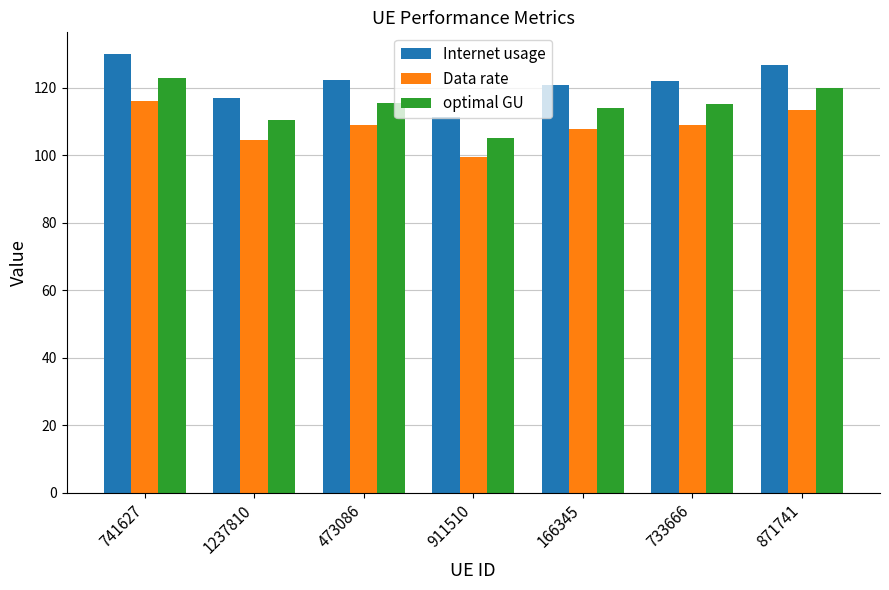

What is the label of the 1st bar from the right?

871741